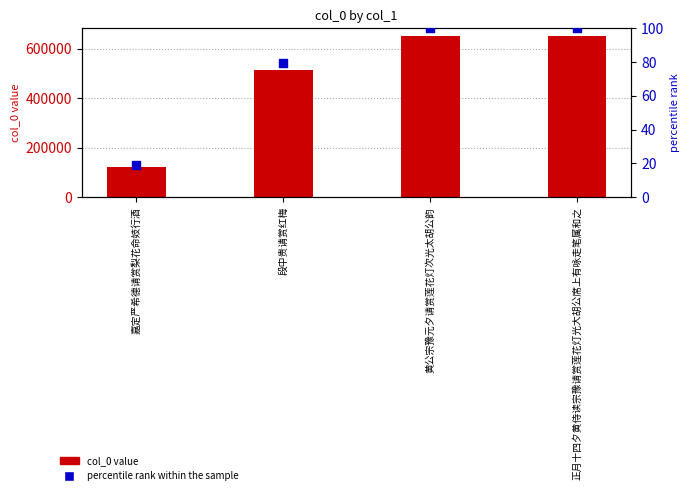

At how many categories does at least one series exceed 611470?

2